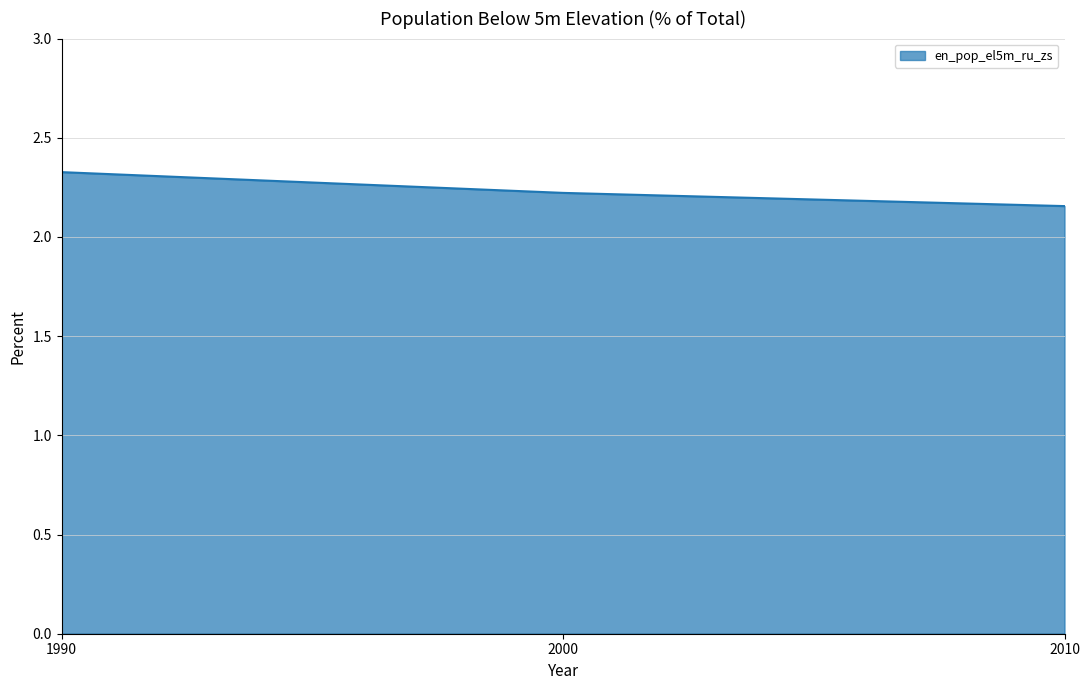

How many values are between 2 and 3?

3